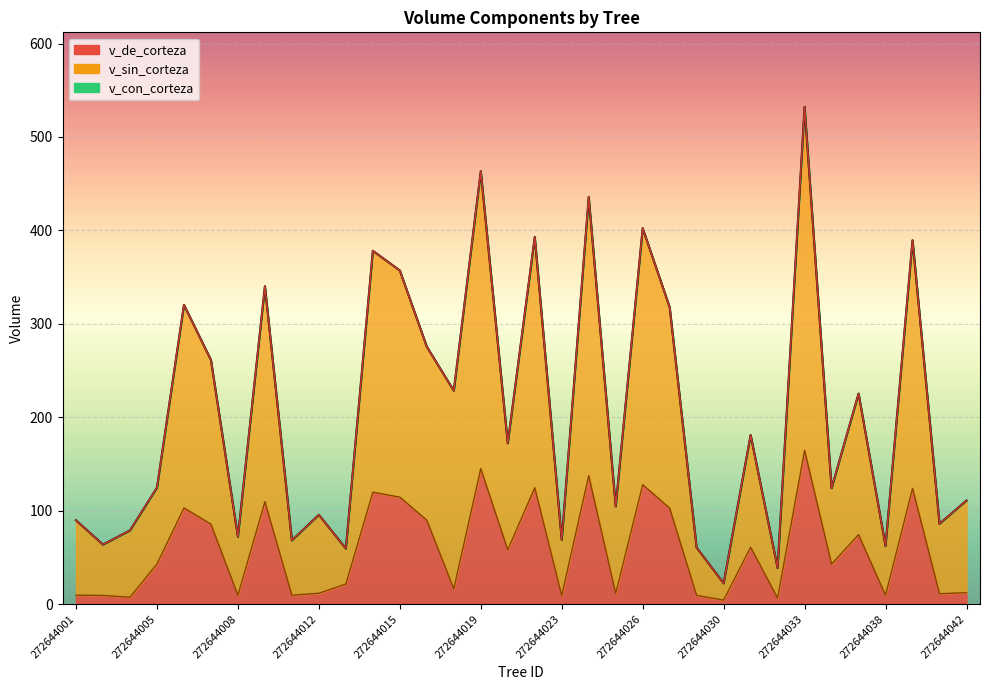

How many interior local peaks does the v_de_corteza series have?

11